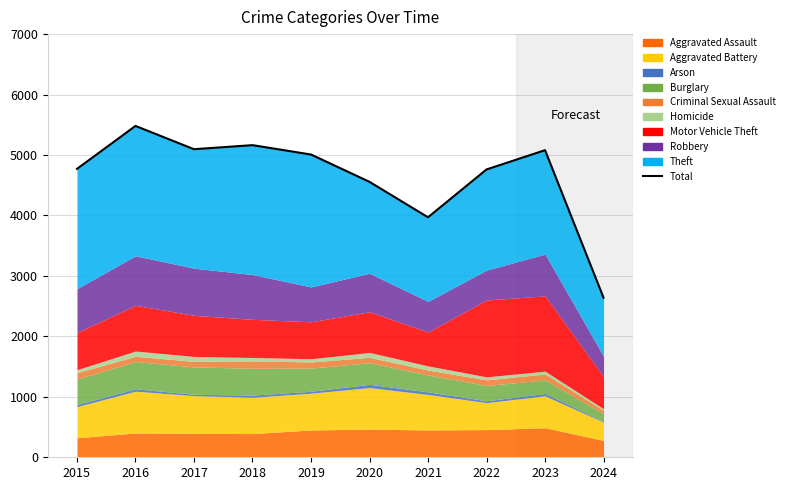

Rank the categories by value from highest to lowest.

2016, 2018, 2017, 2023, 2019, 2015, 2022, 2020, 2021, 2024